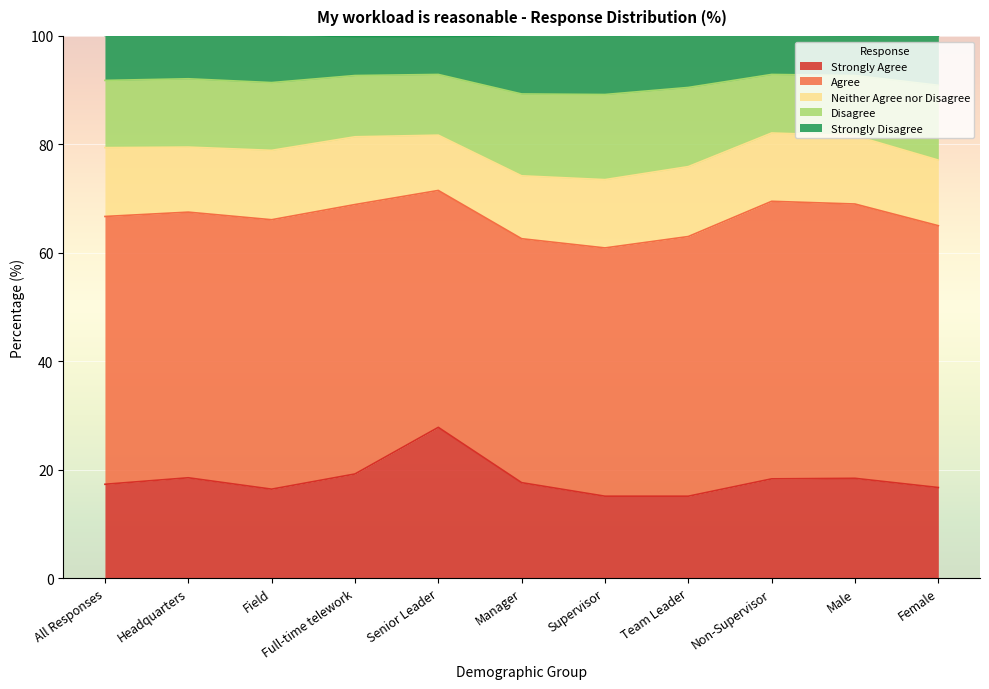

In Strongly Disagree, how many points are higher than both neighbors (excluding endpoints)?

3